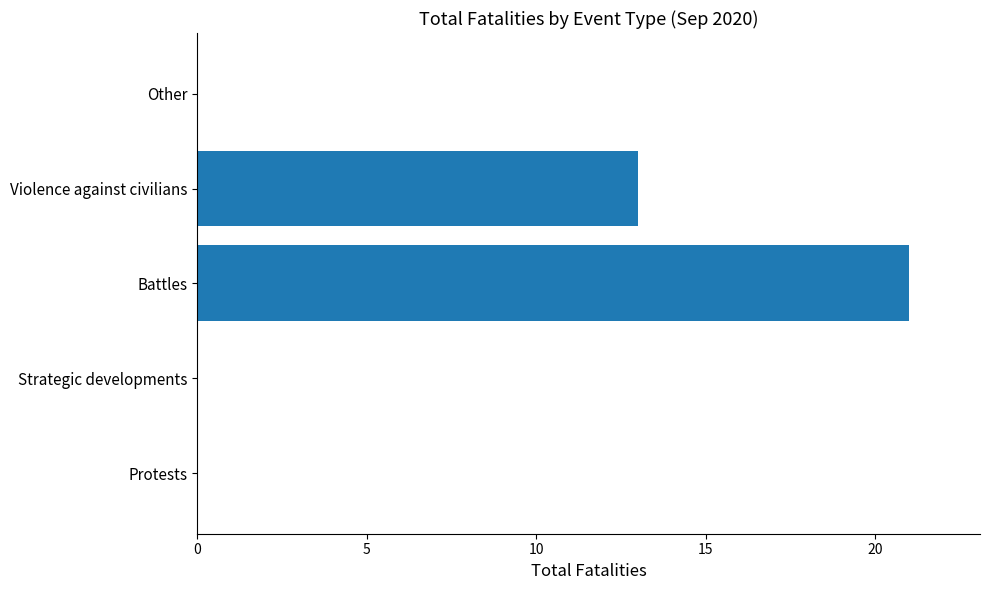

Reading bottom to top, what are all the values shown in this chart?

Protests=0	Strategic developments=0	Battles=21	Violence against civilians=13	Other=0